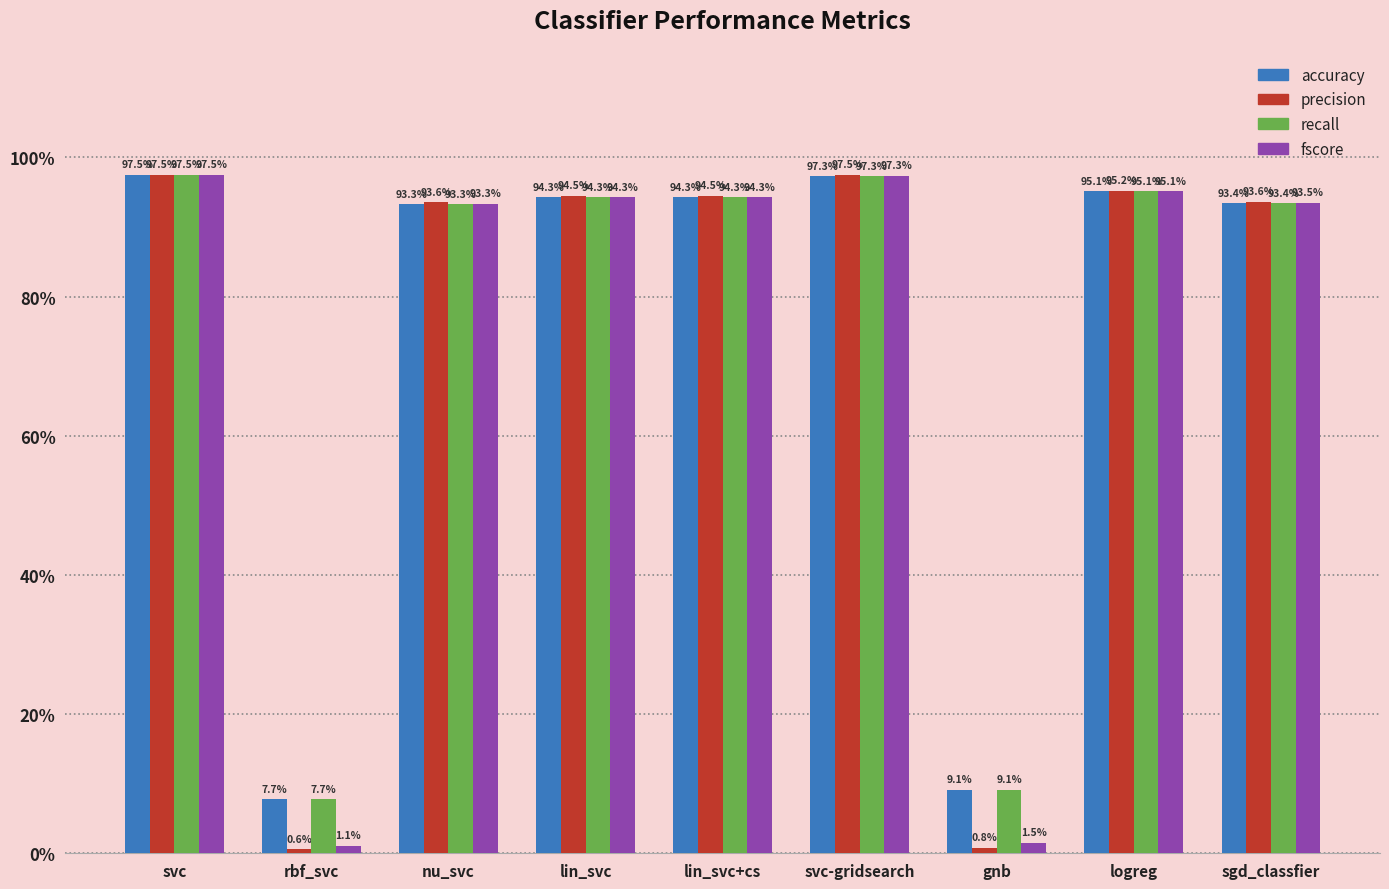

Reading right to left, extract all data points from this chart.

accuracy: 0.9	1.0	0.1	1.0	0.9	0.9	0.9	0.1	1.0
precision: 0.9	1.0	0.0	1.0	0.9	0.9	0.9	0.0	1.0
recall: 0.9	1.0	0.1	1.0	0.9	0.9	0.9	0.1	1.0
fscore: 0.9	1.0	0.0	1.0	0.9	0.9	0.9	0.0	1.0